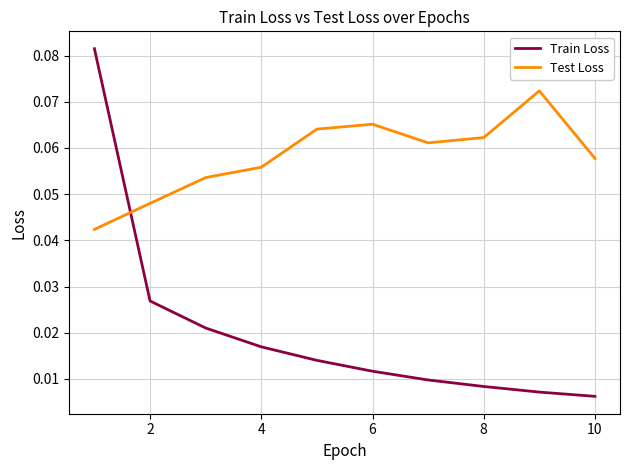

List the series in order of their overall mean, highest first.

Test Loss, Train Loss